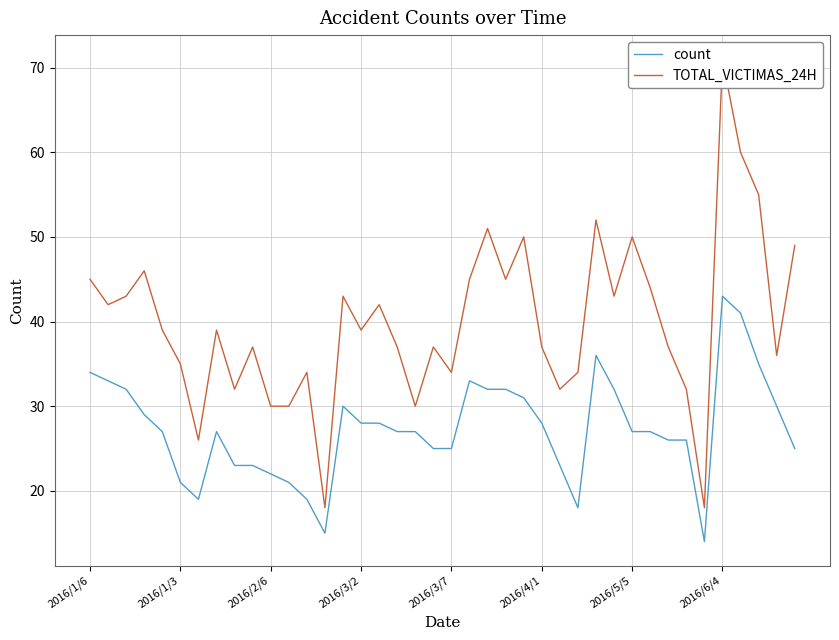

True or false: count and TOTAL_VICTIMAS_24H cross at least once.

False